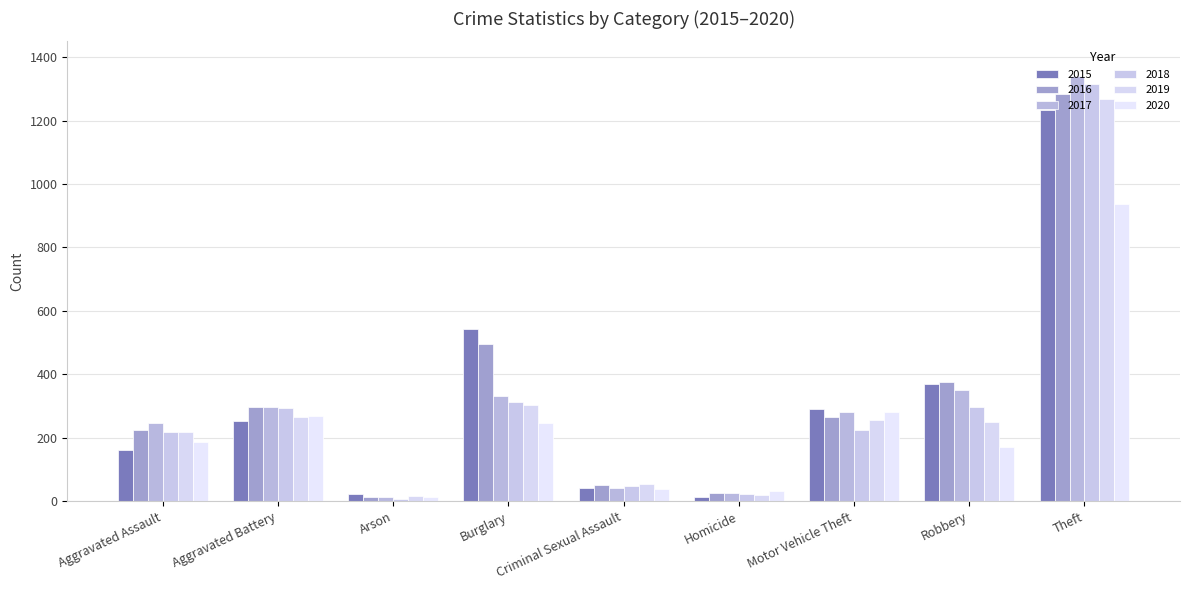

What is the approximate value of 2016 at Motor Vehicle Theft, to the nearest 50?

250